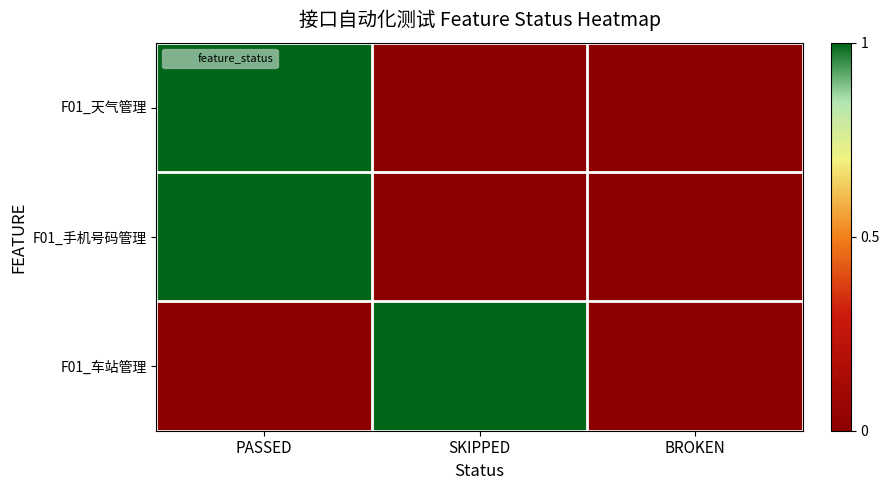

What is the maximum value shown in the chart?

1